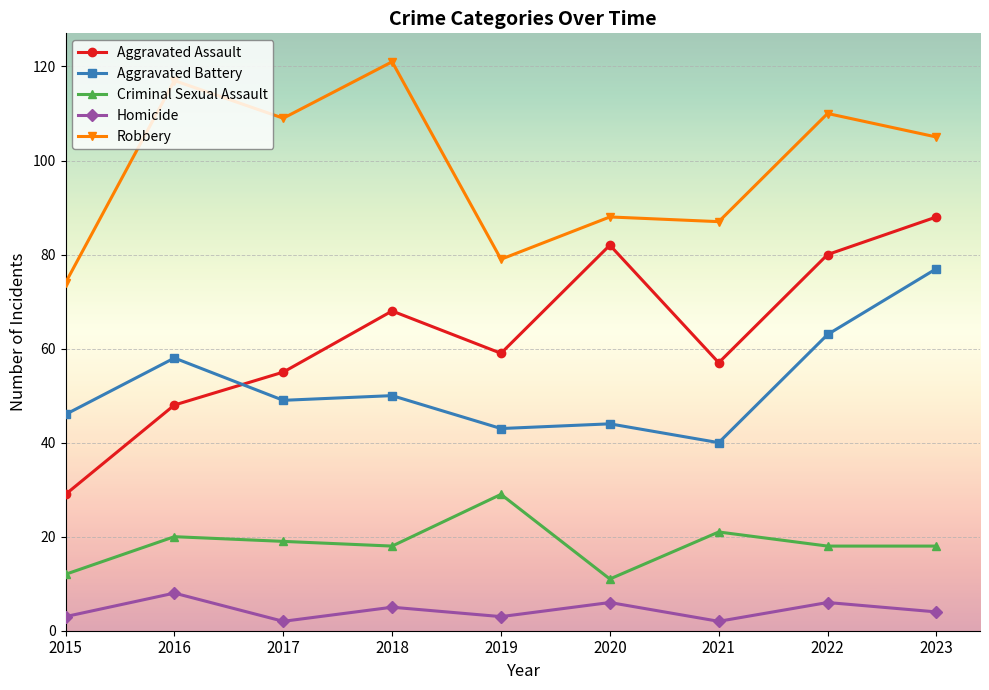

How many lines are shown in the chart?

5